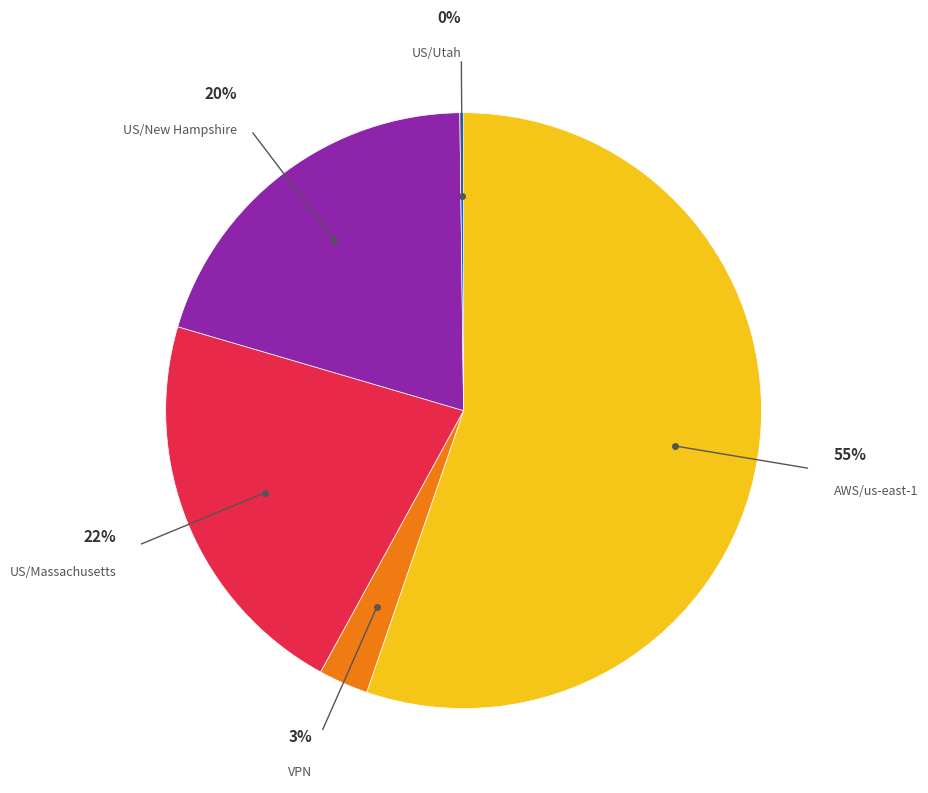

Is there any slice that represents more than half of the pie?

Yes